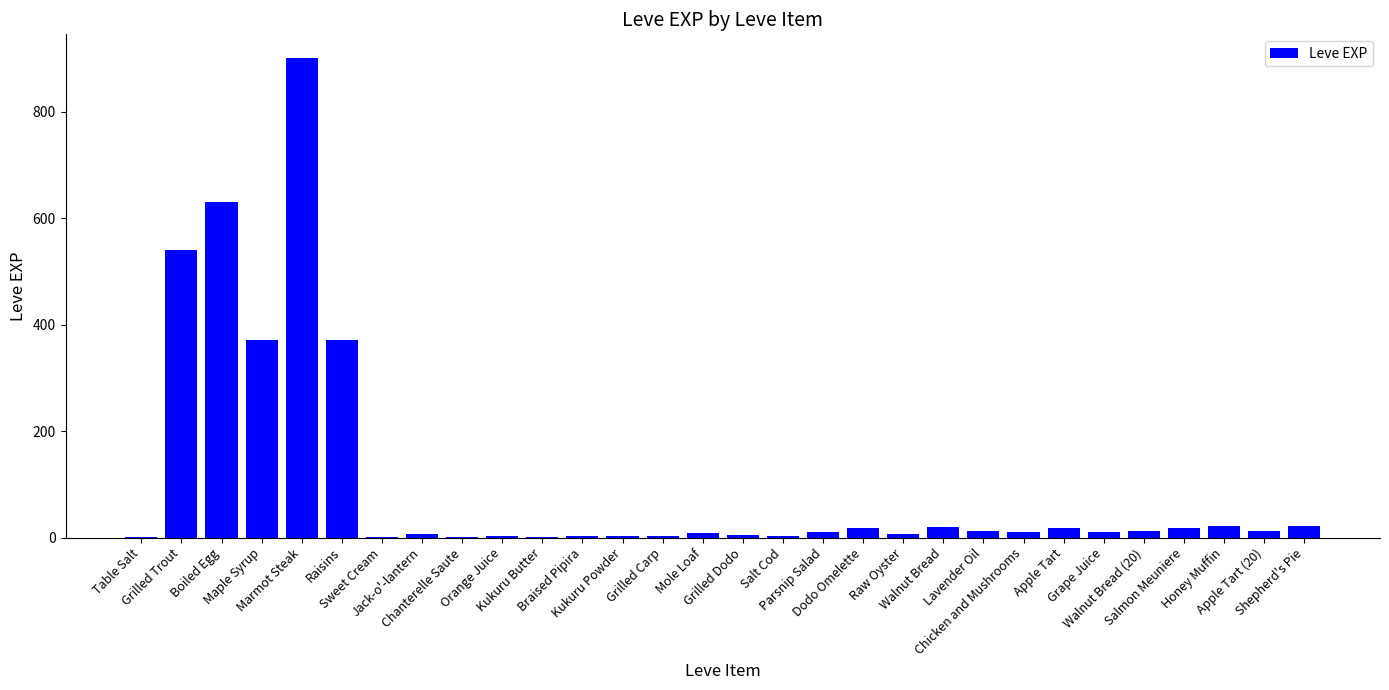

How many series are shown in this chart?

1